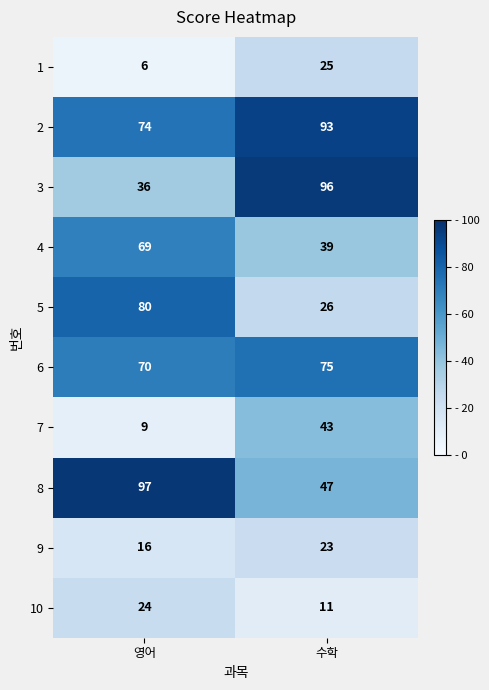

How many data points does each series have?

2